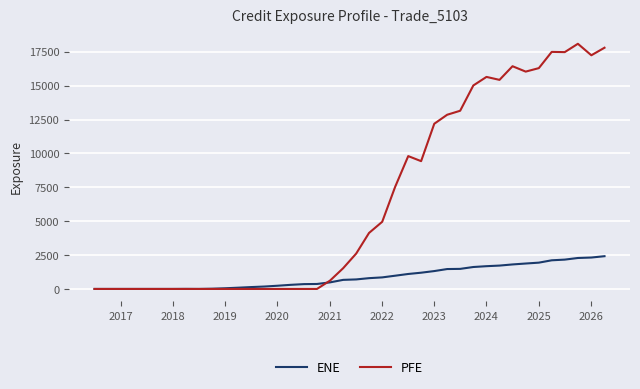

Which series ends up on top after the final intersection of ENE and PFE?

PFE